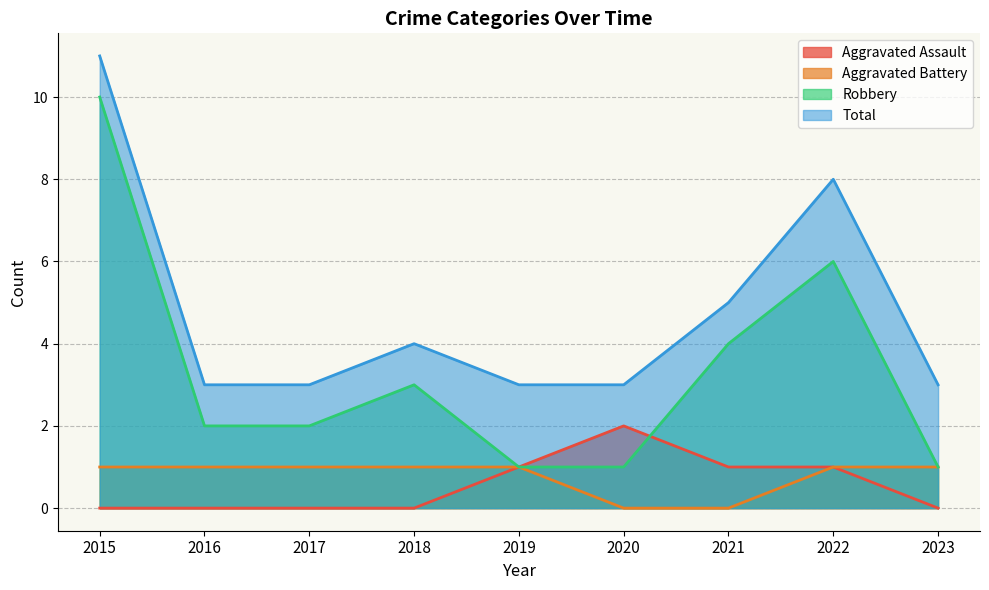

Between 2023 and 2020, which is larger?

2020